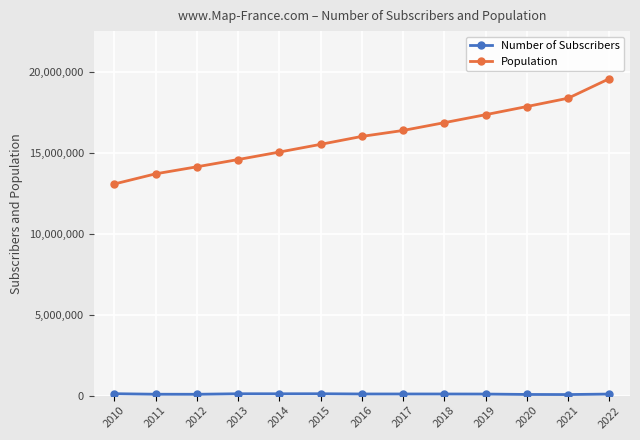

What is the greatest value displayed?

19610769